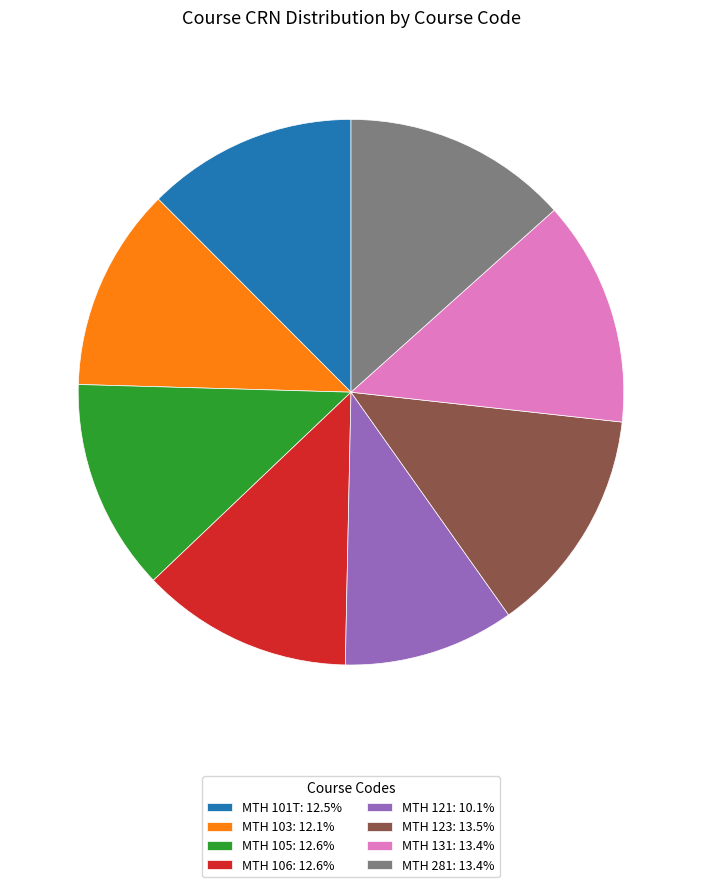

Does any single category account for the majority?

No